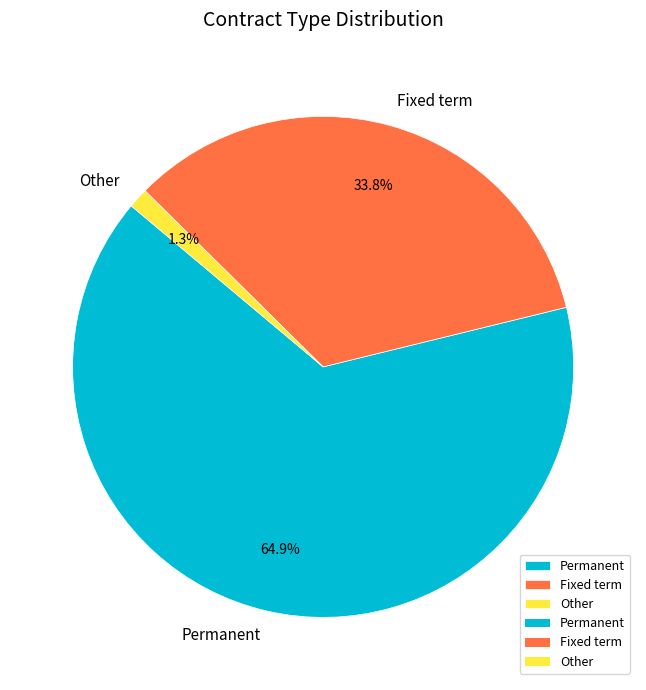

Between Permanent and Fixed term, which is larger?

Permanent